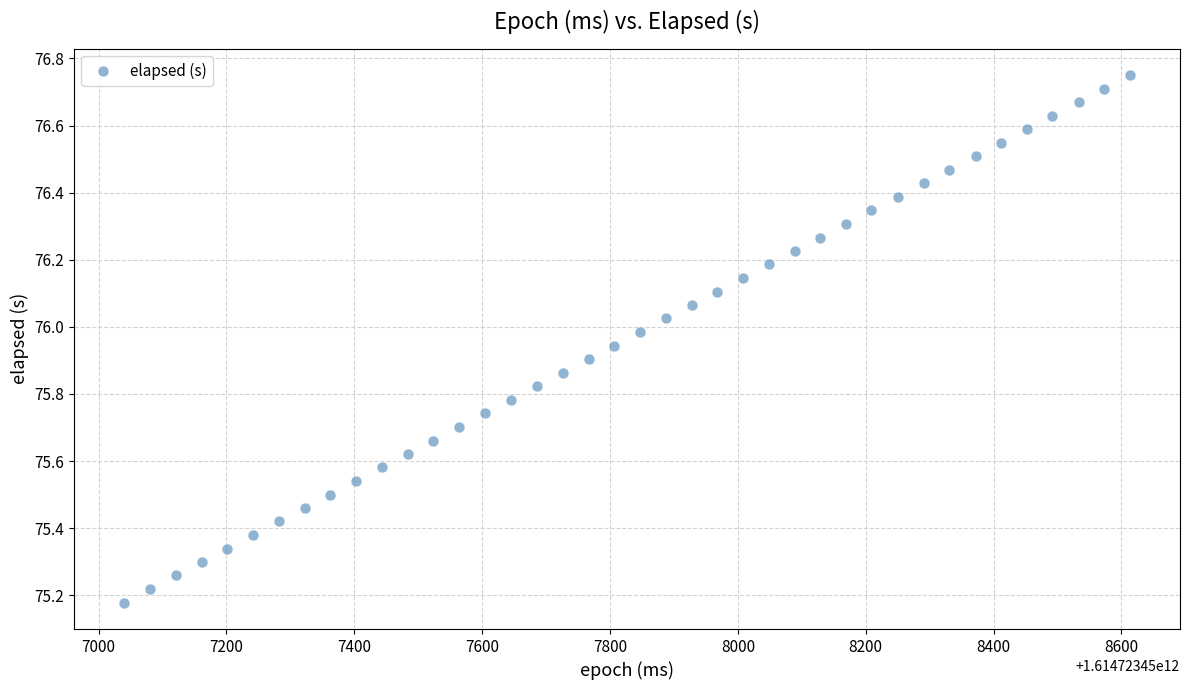

What is the range of X values (max minus min)?

1573.0